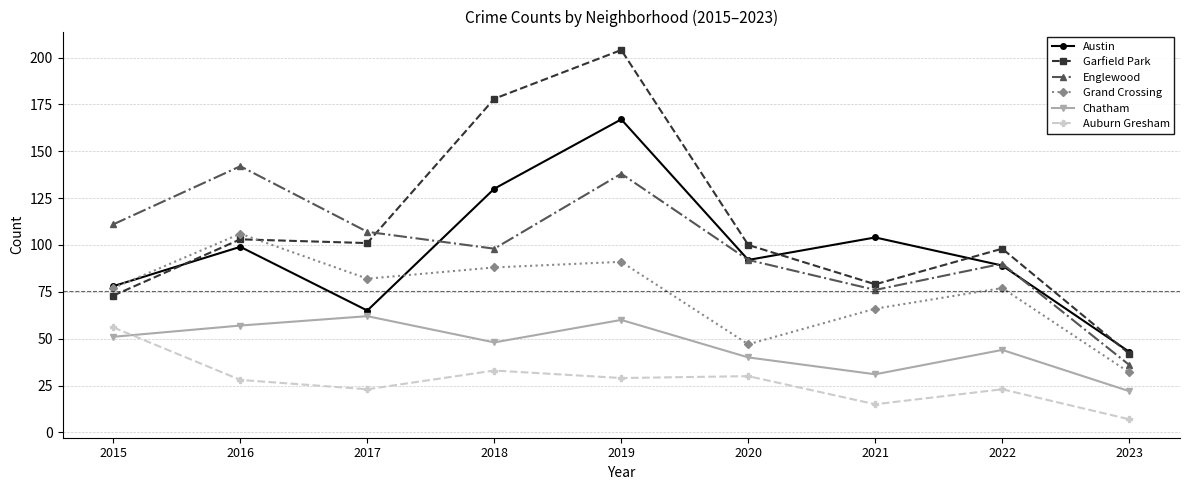

Which series has the largest total across all categories?

Garfield Park